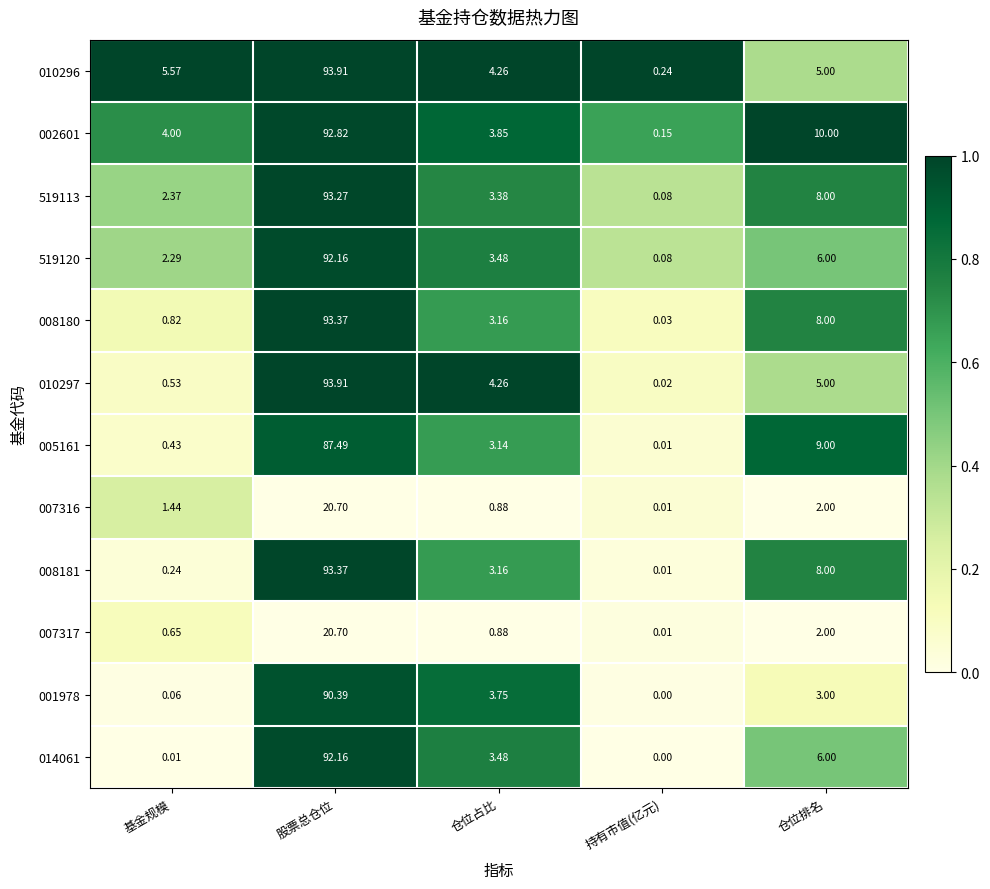

Rank the categories by 001978 value from highest to lowest.

股票总仓位, 仓位占比, 仓位排名, 基金规模, 持有市值(亿元)